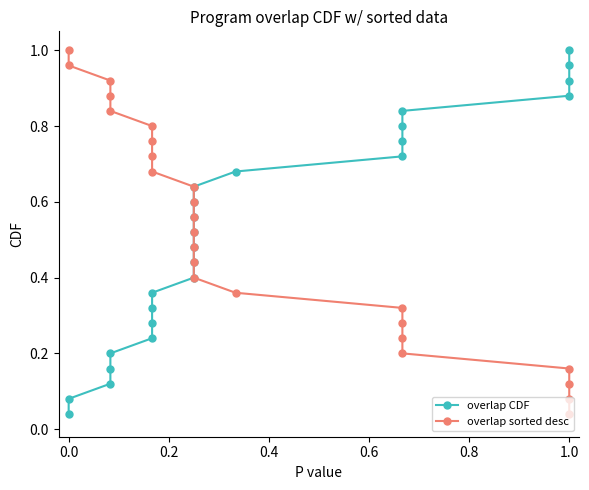

Reading right to left, what are all the values shown in this chart?

overlap CDF: 1.0	1.0	0.9	0.9	0.8	0.8	0.8	0.7	0.7	0.6	0.6	0.6	0.5	0.5	0.4	0.4	0.4	0.3	0.3	0.2	0.2	0.2	0.1	0.1	0.0
overlap sorted desc: 1.0	1.0	0.9	0.9	0.8	0.8	0.8	0.7	0.7	0.6	0.6	0.6	0.5	0.5	0.4	0.4	0.4	0.3	0.3	0.2	0.2	0.2	0.1	0.1	0.0